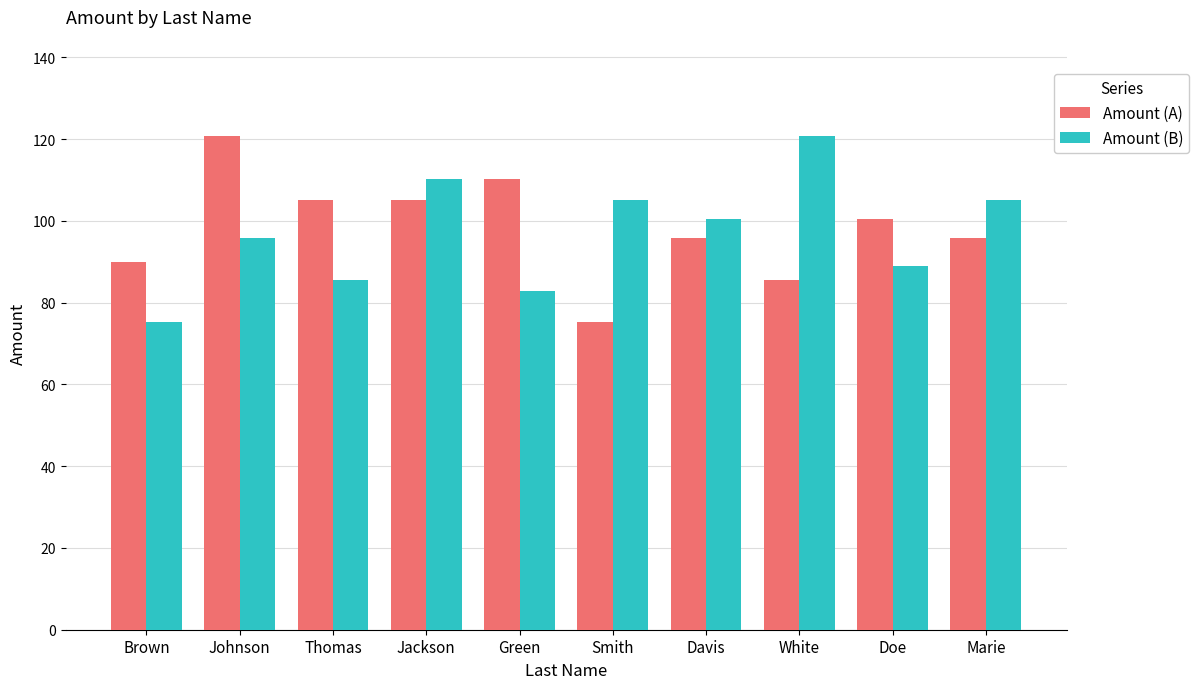

Which series changed the most between White and Marie?

Amount (B)